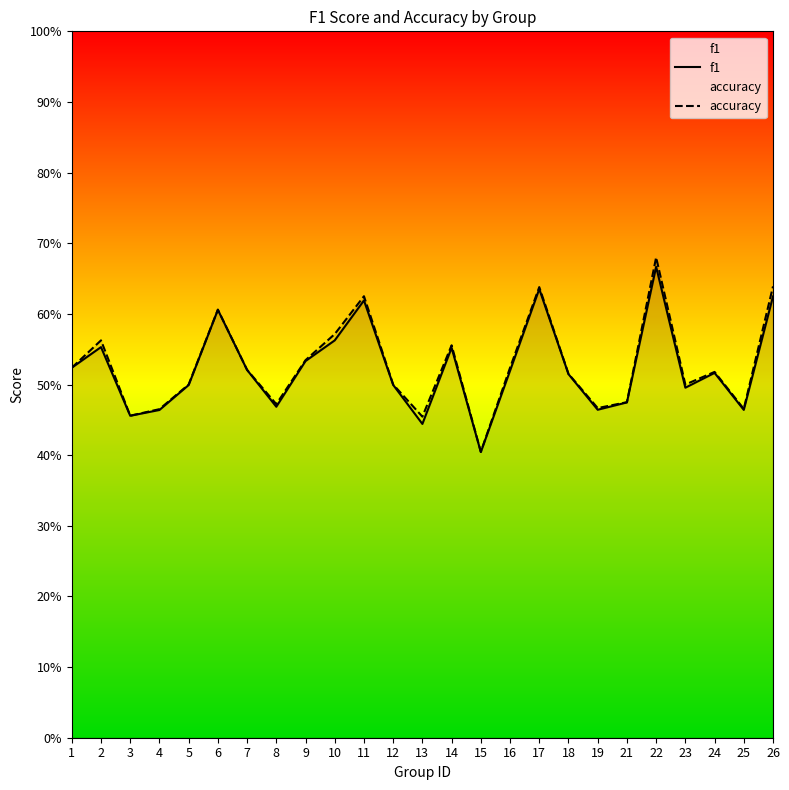

What are all the series names shown in the legend?

f1, accuracy